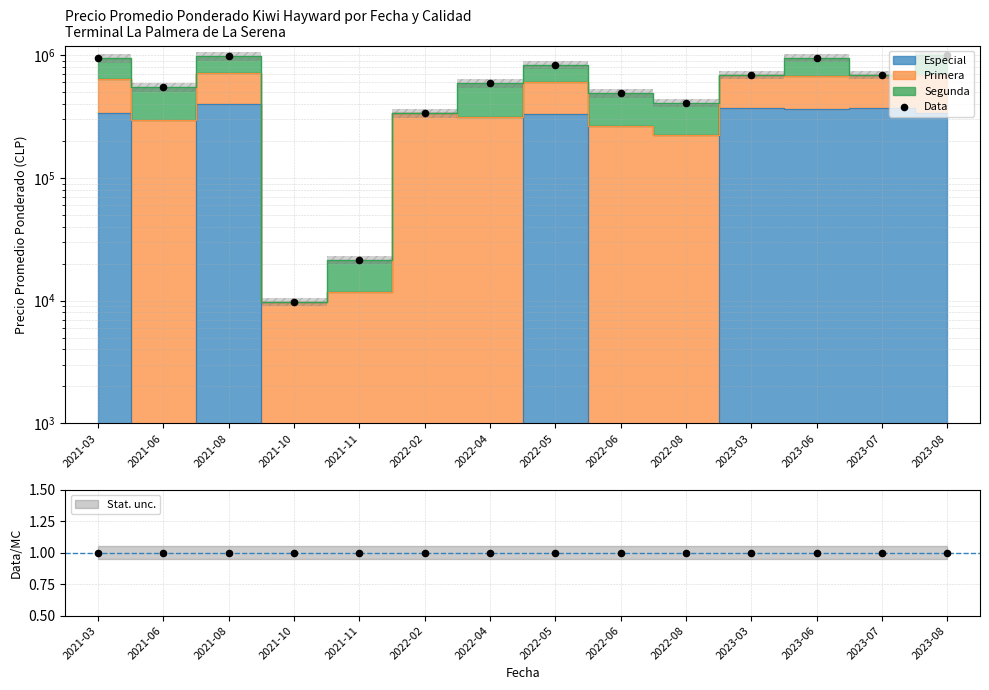

What is the change in value from 2021-08 to 2022-04?

-392499